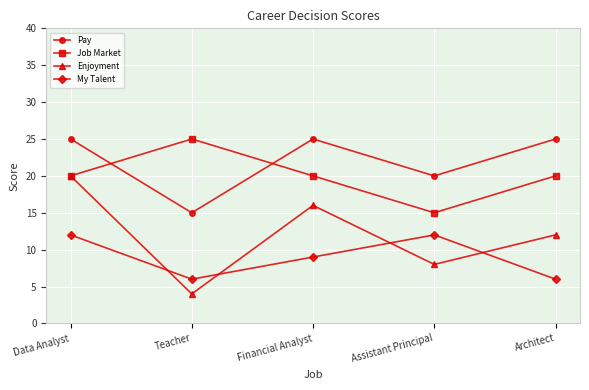

Reading left to right, list all the values displayed in this chart.

Pay: 25	15	25	20	25
Job Market: 20	25	20	15	20
Enjoyment: 20	4	16	8	12
My Talent: 12	6	9	12	6